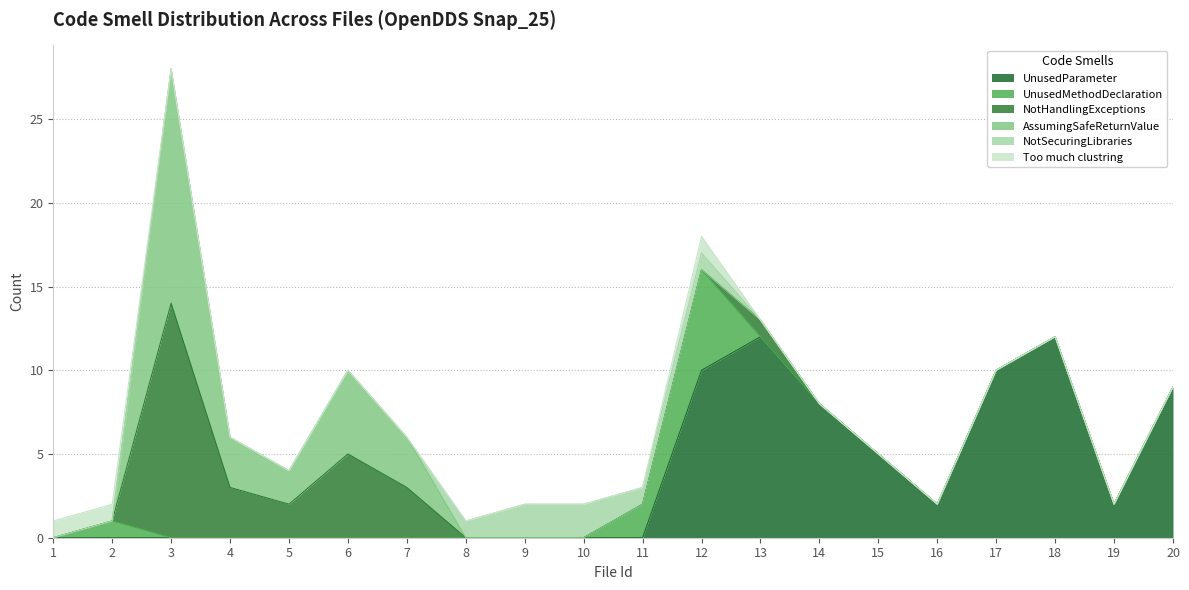

Reading left to right, transcribe all the data shown in this chart.

UnusedParameter: 0	0	0	0	0	0	0	0	0	0	0	10	12	8	5	2	10	12	2	9
UnusedMethodDeclaration: 0	1	0	0	0	0	0	0	0	0	2	6	0	0	0	0	0	0	0	0
NotHandlingExceptions: 0	0	14	3	2	5	3	0	0	0	0	0	1	0	0	0	0	0	0	0
AssumingSafeReturnValue: 0	0	14	3	2	5	3	0	0	0	0	0	0	0	0	0	0	0	0	0
NotSecuringLibraries: 0	0	0	0	0	0	0	1	2	2	1	1	0	0	0	0	0	0	0	0
Too much clustring: 1	1	0	0	0	0	0	0	0	0	0	1	0	0	0	0	0	0	0	0